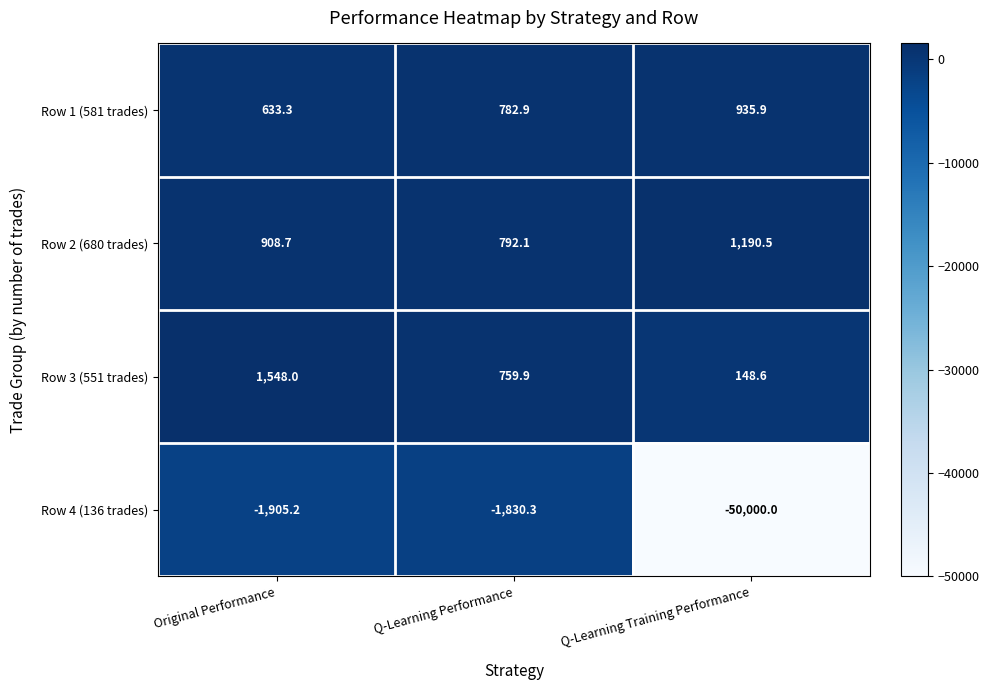

Rank the series by their maximum value, from highest to lowest.

Row 3 (551 trades), Row 2 (680 trades), Row 1 (581 trades), Row 4 (136 trades)